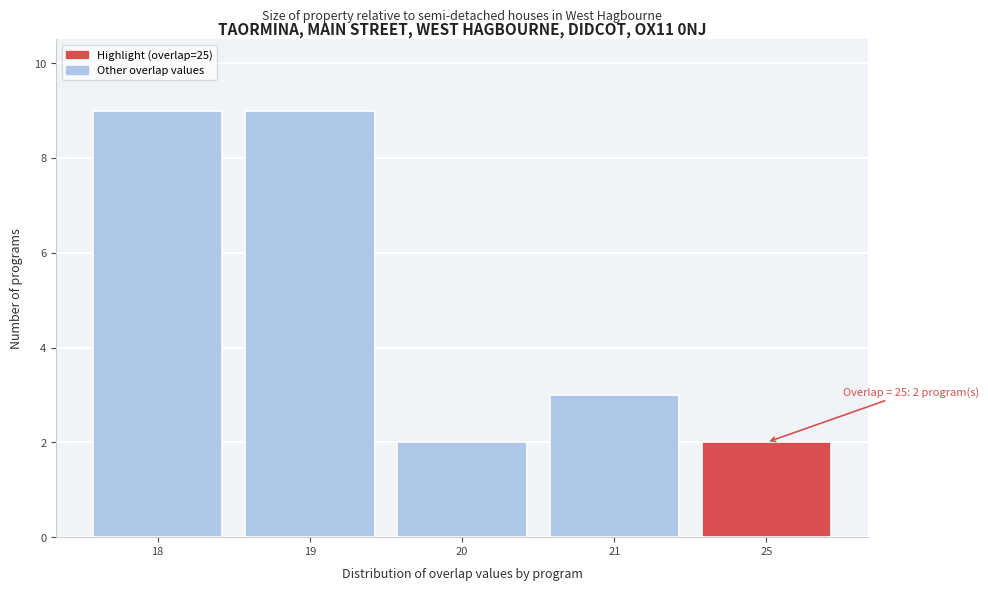

Reading left to right, what are all the values shown in this chart?

18=9	19=9	20=2	21=3	25=2